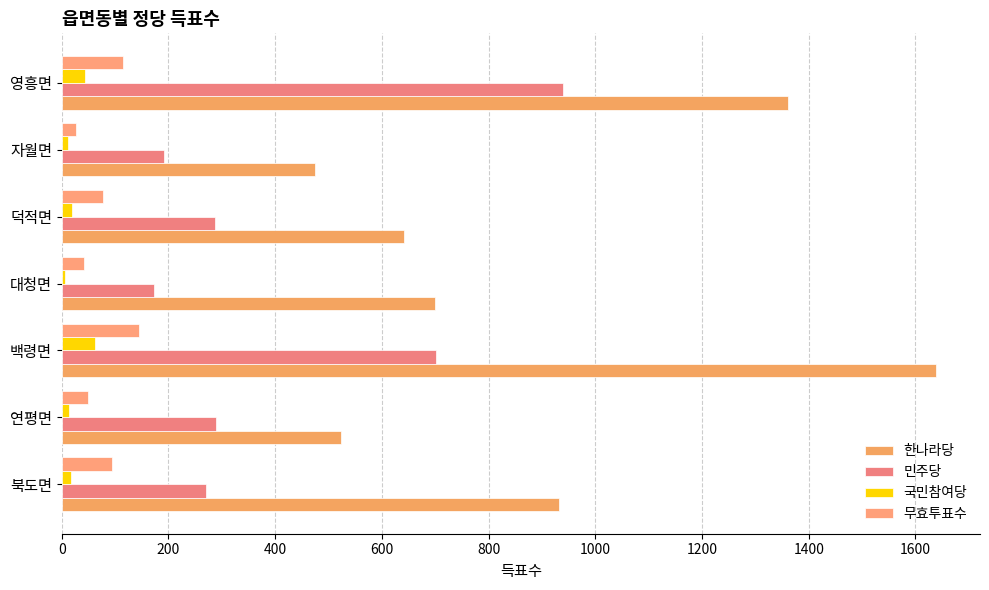

At which category is the sum across all series the highest?

백령면